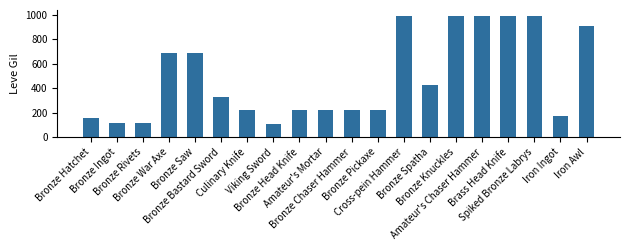

What is the average value?

488